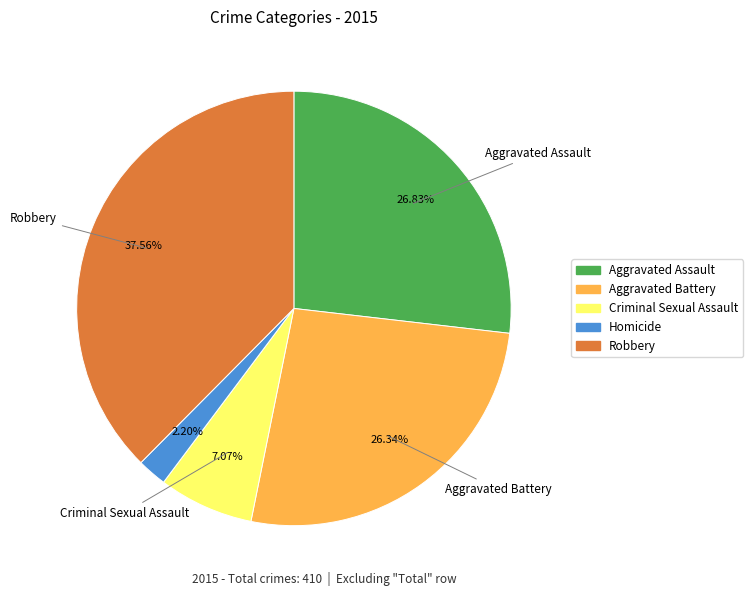

Which category has the biggest portion of the pie?

Robbery